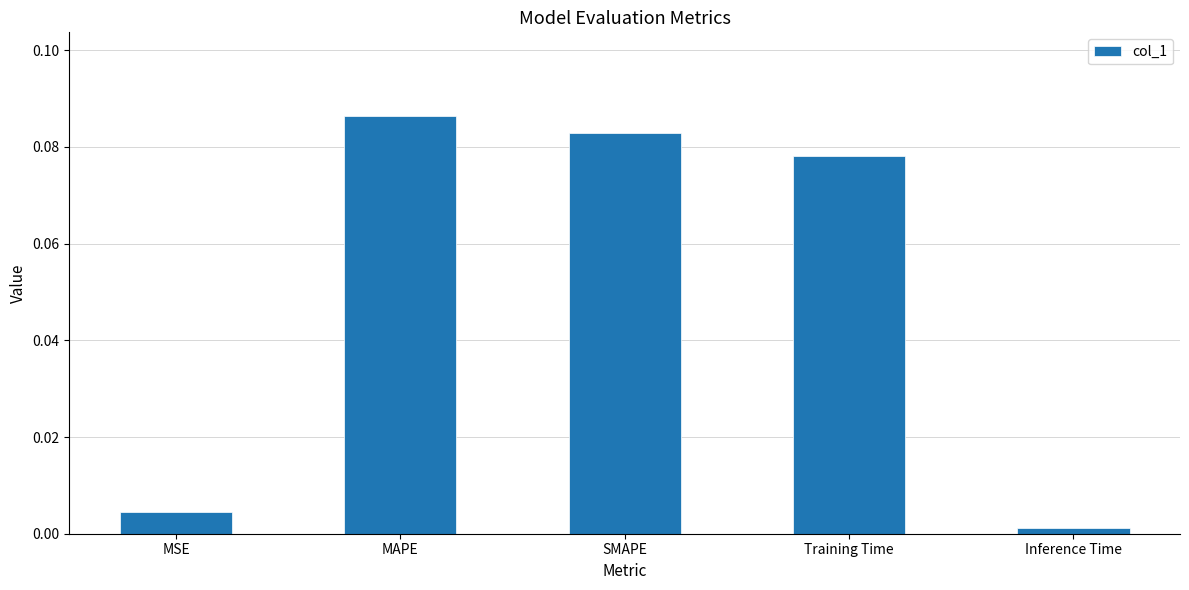

List the labels in order of value, smallest first.

Inference Time, MSE, Training Time, SMAPE, MAPE